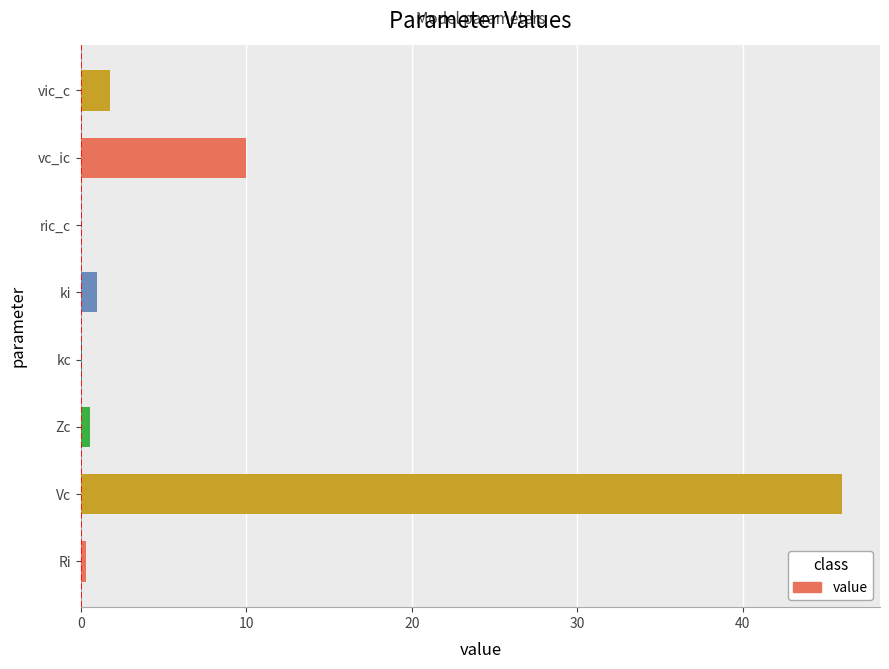

Between kc and Vc, which is larger?

Vc